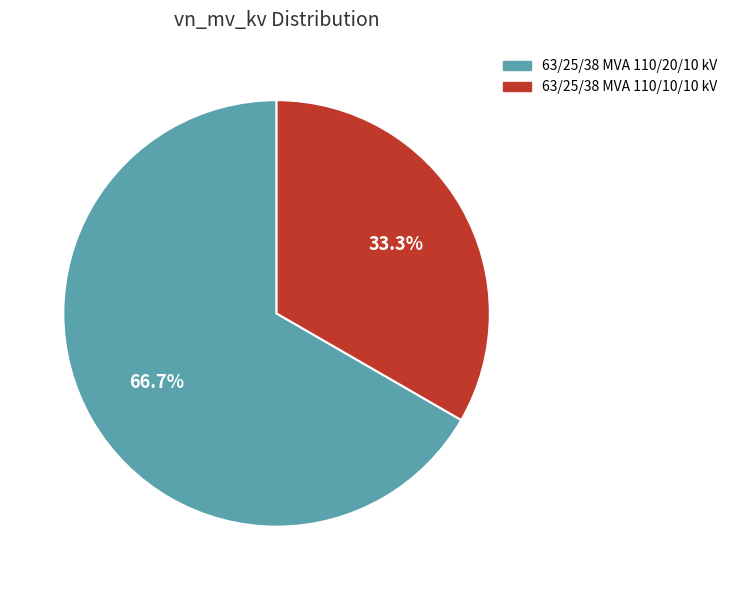

Rank the categories by value from lowest to highest.

63/25/38 MVA 110/10/10 kV, 63/25/38 MVA 110/20/10 kV